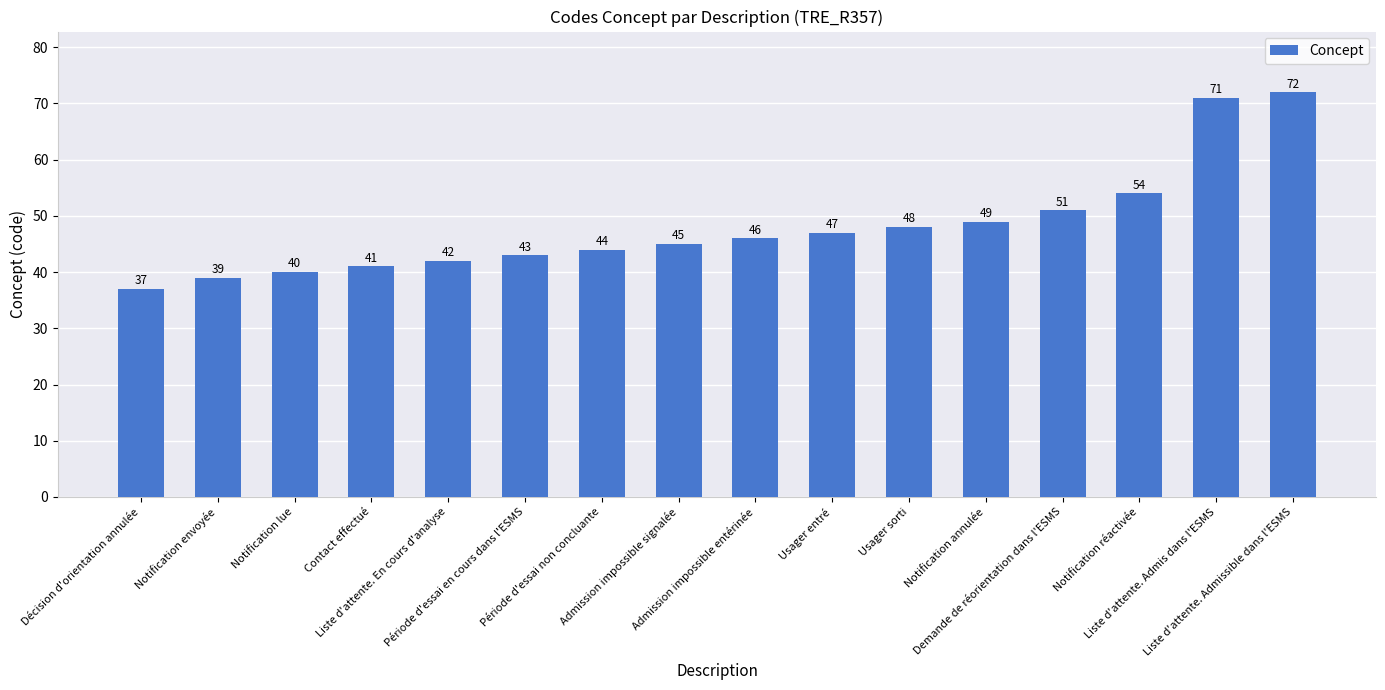

What is the difference between the values at Notification annulée and Notification envoyée?

10